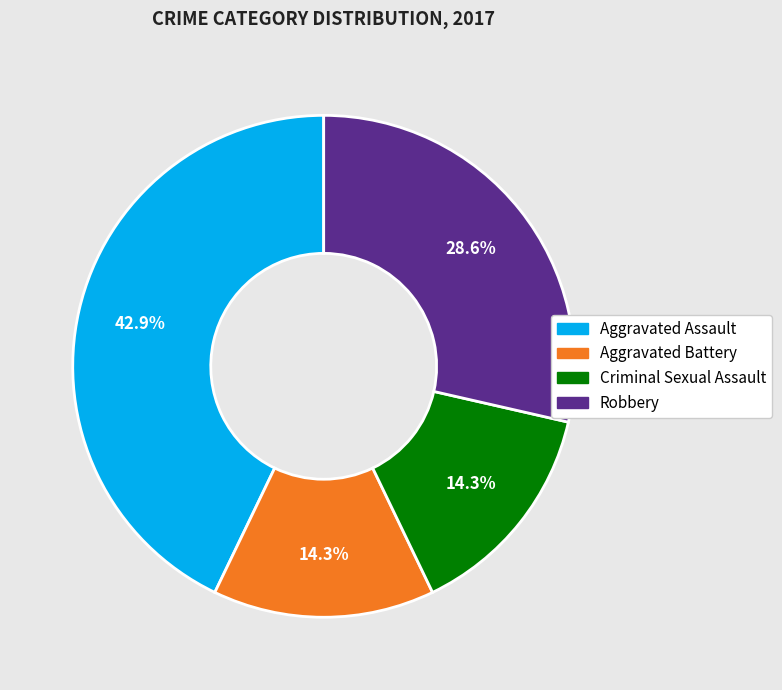

Between Criminal Sexual Assault and Aggravated Assault, which is larger?

Aggravated Assault